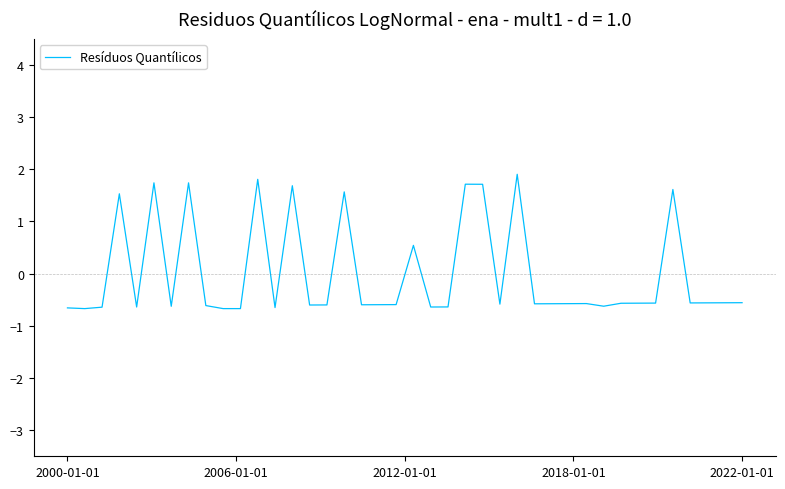

What is the difference between the maximum and minimum values?

2.6